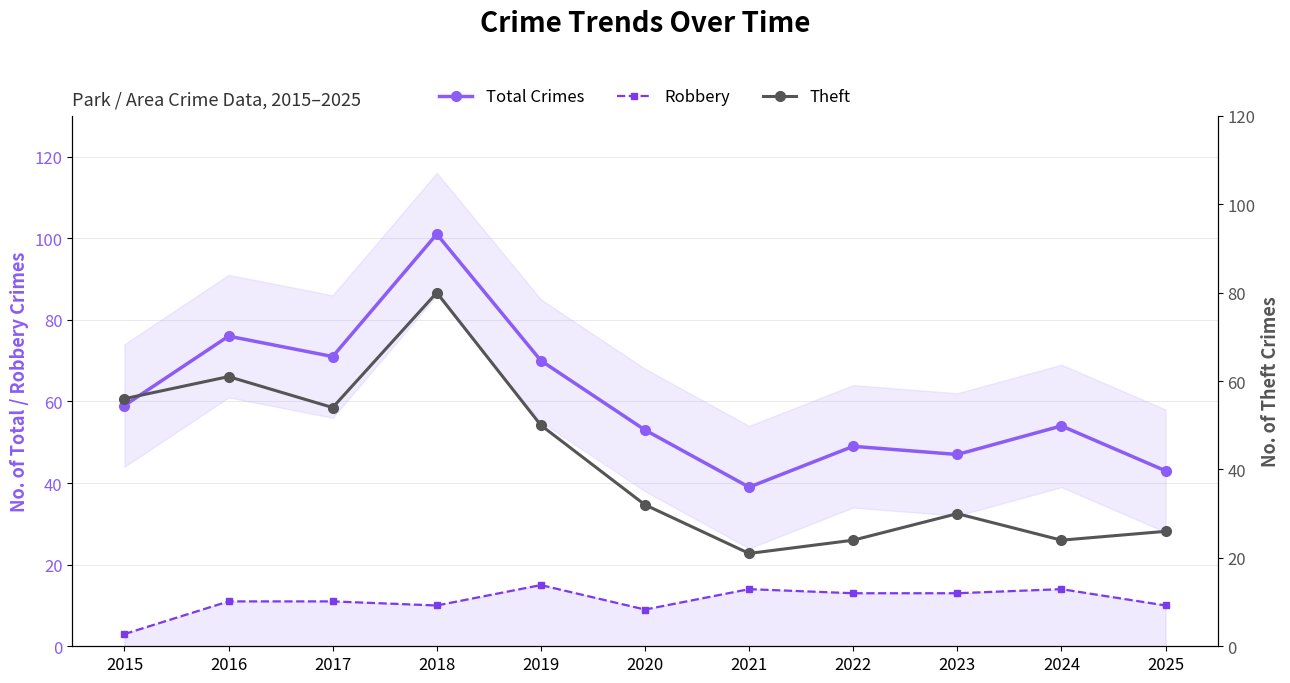

What is the total value across all series at 2015?

118